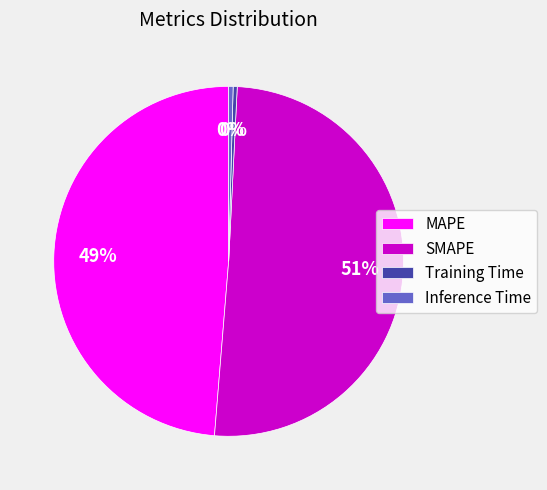

To the nearest percent, what is the average slice percentage?

25%